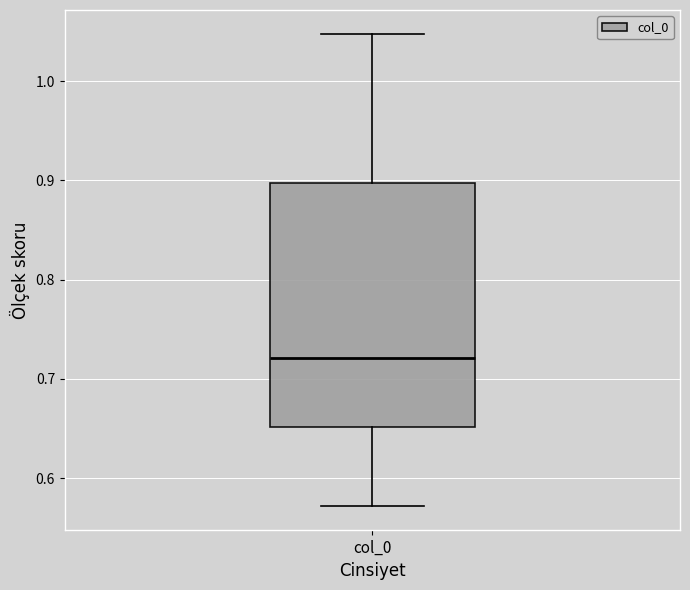

Where is the upper edge of the box for col_0 on the y-axis? The values are not printed on the chart, so give them approximately, as read against the axis.

0.90